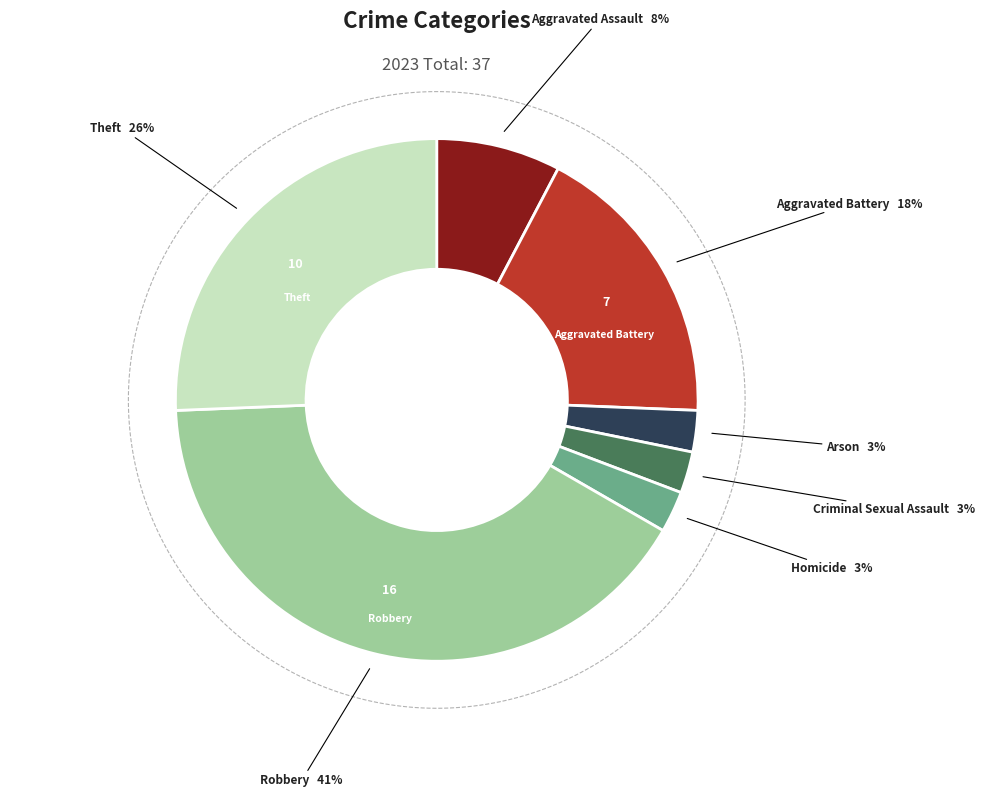

Is it true that Arson is 1% of the pie?

False